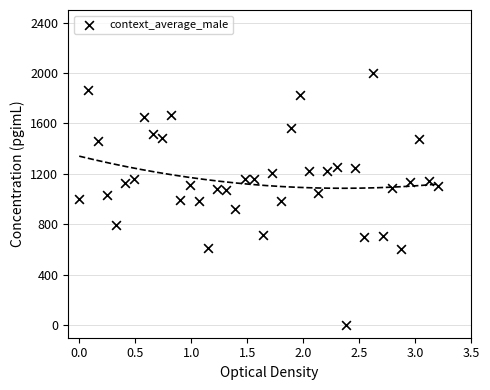

What is the range of X values (max minus min)?

3.2